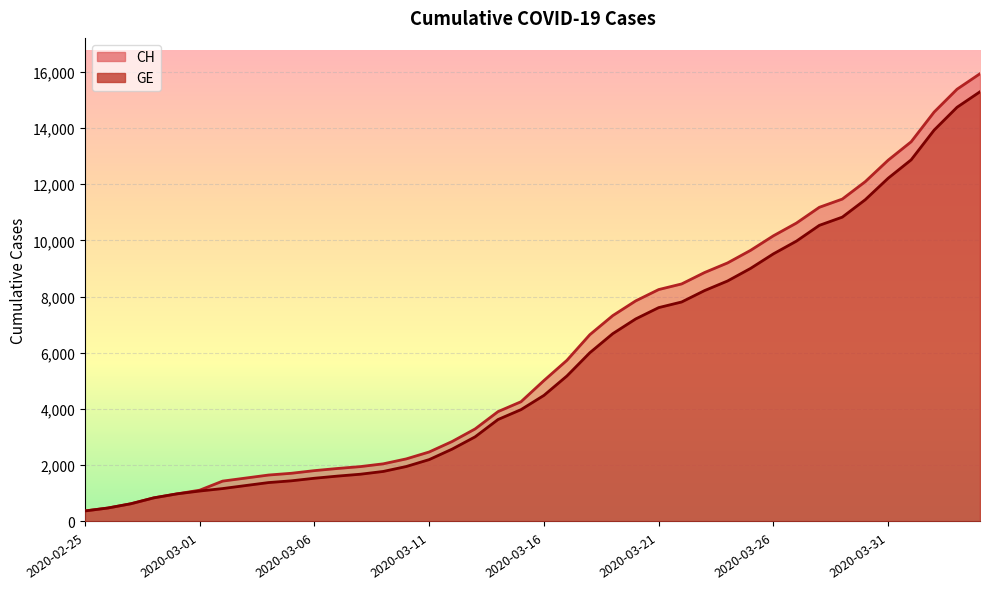

What is the sum of all GE values?

225656